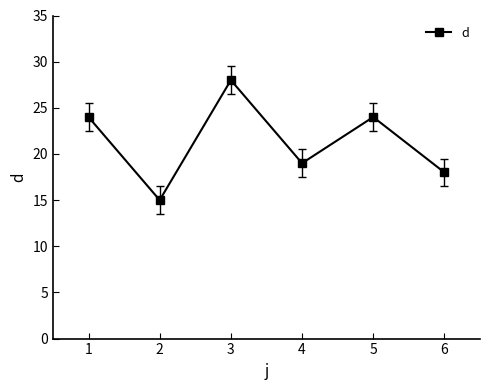

How many categories are shown in the chart?

6